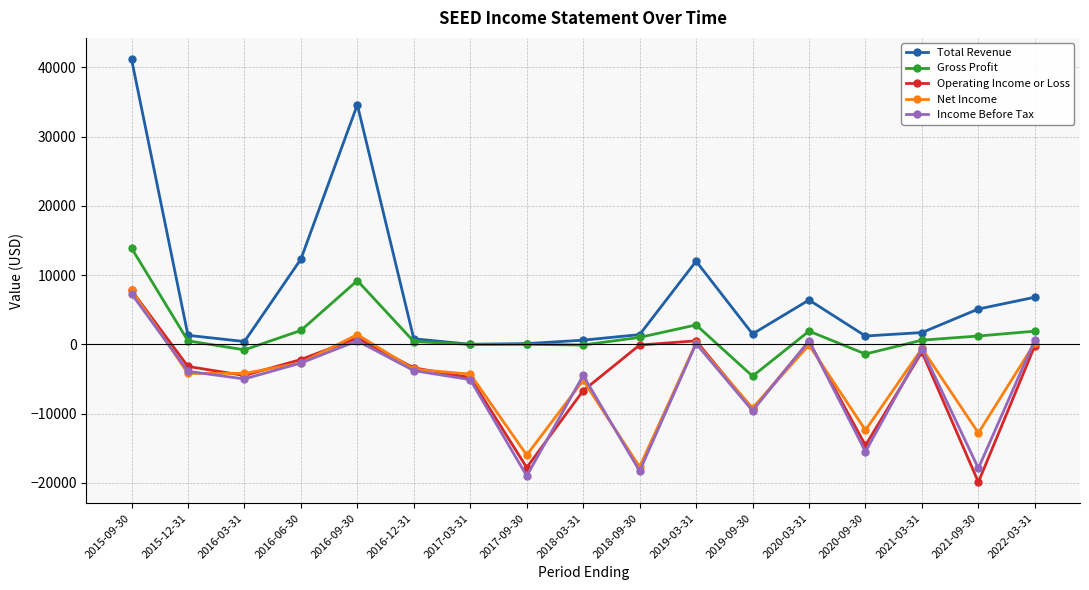

The Gross Profit series shows 400 at 2016-12-31. True or false?

True